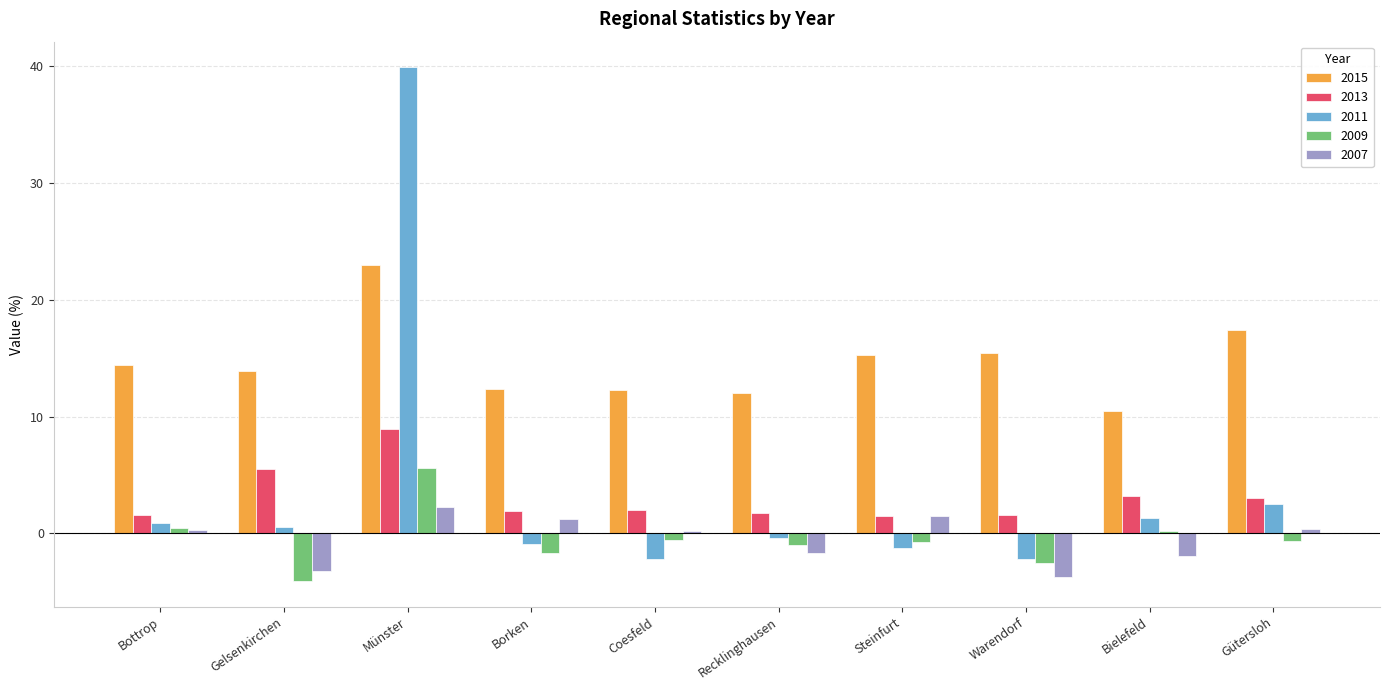

How many positive values does the 2011 series have?

5